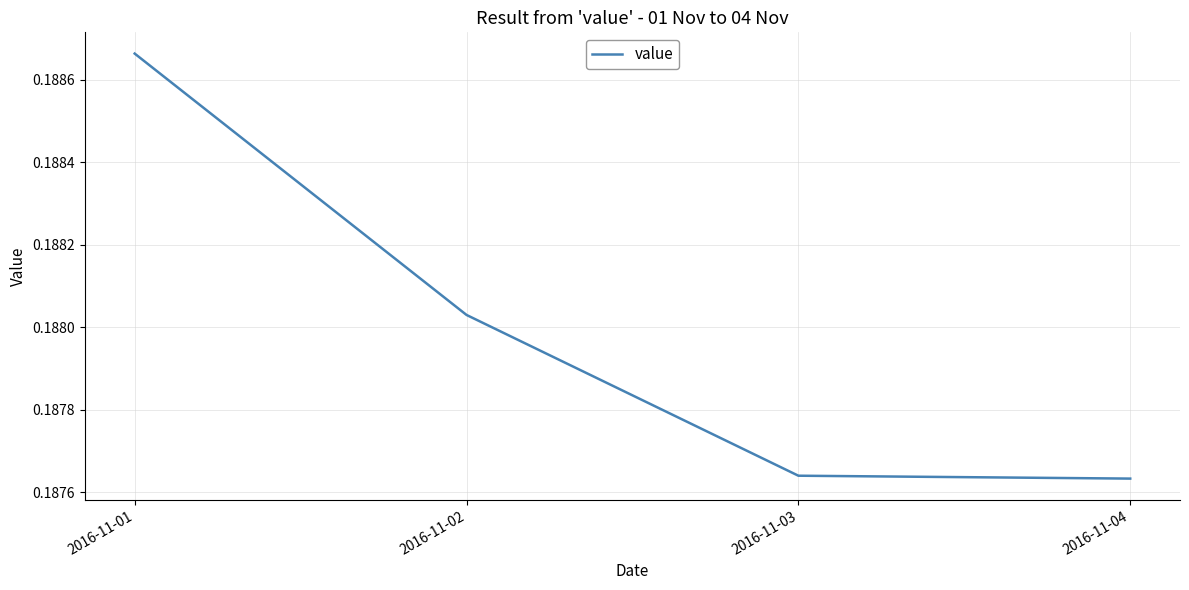

At which category does the chart reach its peak across all series?

2016-11-01